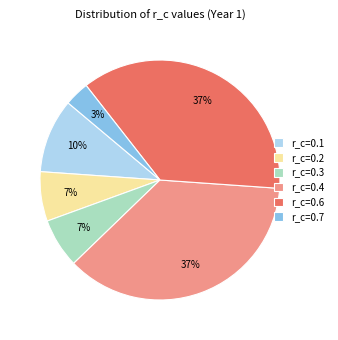

To the nearest percent, what is the average slice percentage?

17%